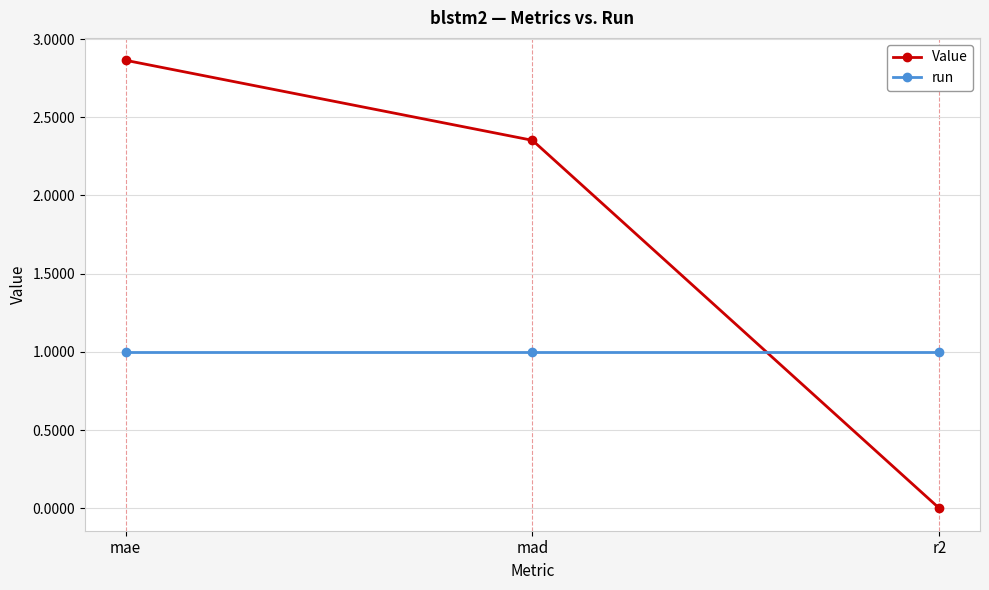

What is the average value of the run series?

1.0